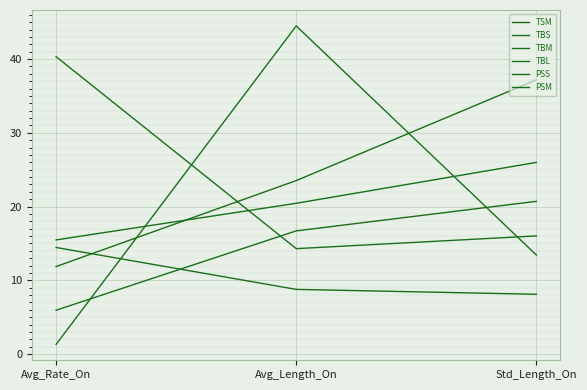

Is this an area chart (filled region under the line)?

No